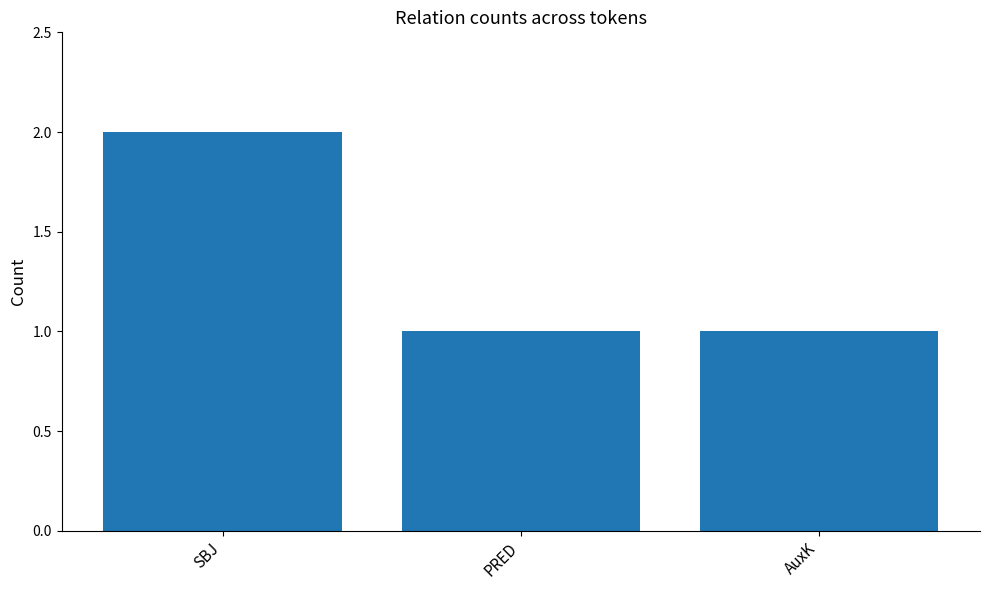

How many bars are there in total?

3